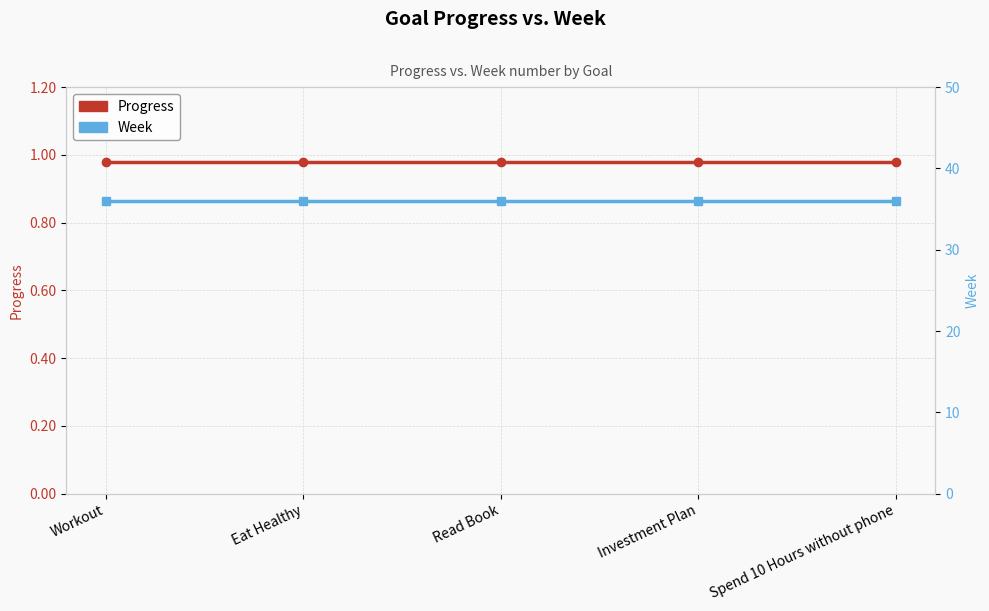

Reading right to left, extract all data points from this chart.

Progress: 1.0	1.0	1.0	1.0	1.0
Week: 36.0	36.0	36.0	36.0	36.0